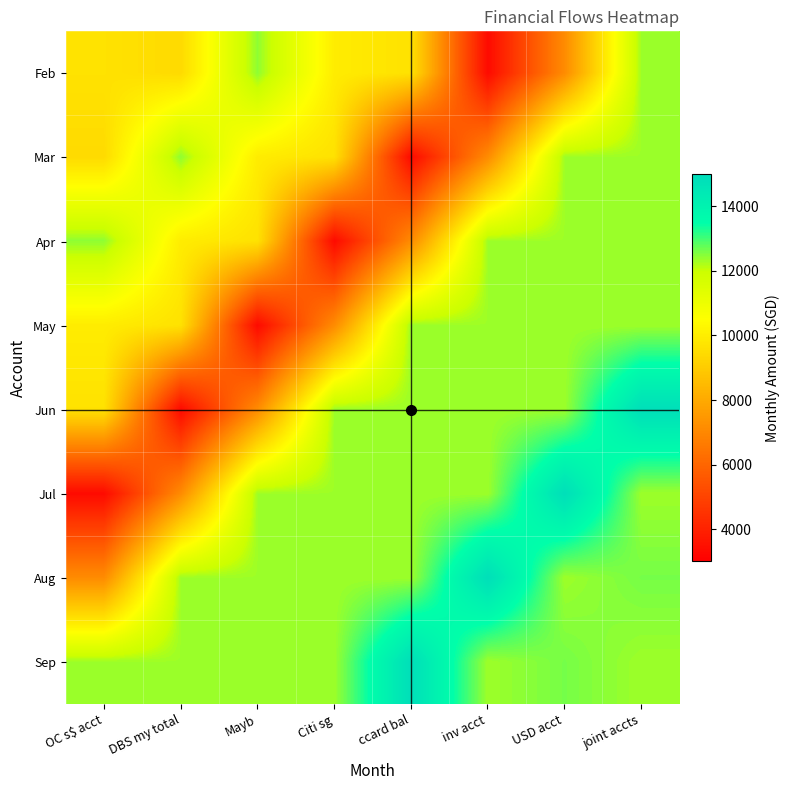

Rank the series at joint accts from lowest to highest value.

Apr, May, Jul, Sep, Feb, Mar, Aug, Jun